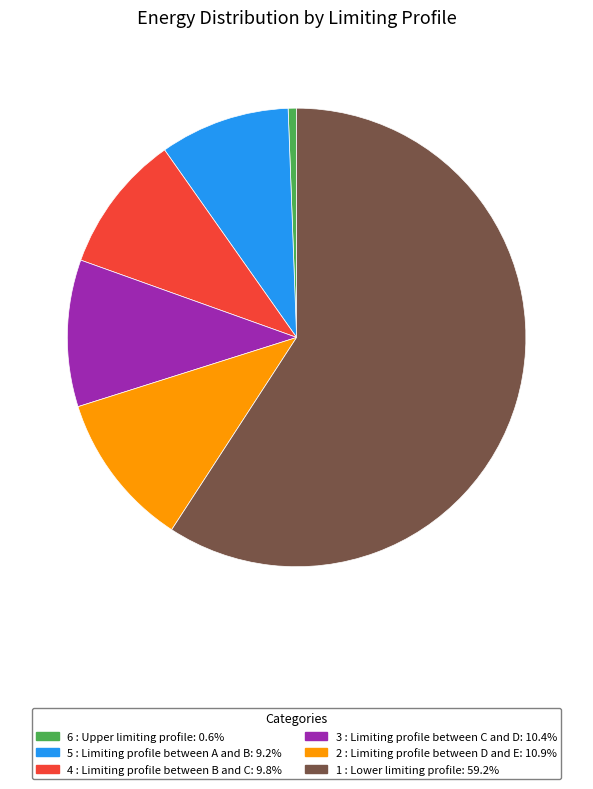

Which category accounts for the majority?

1 : Lower limiting profile